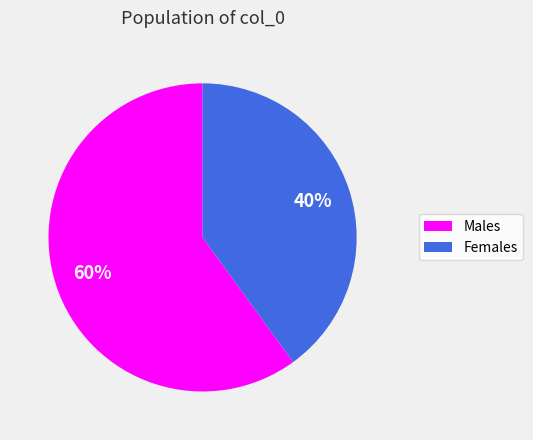

Approximately how many times larger is the value at Females compared to Males?

0.7